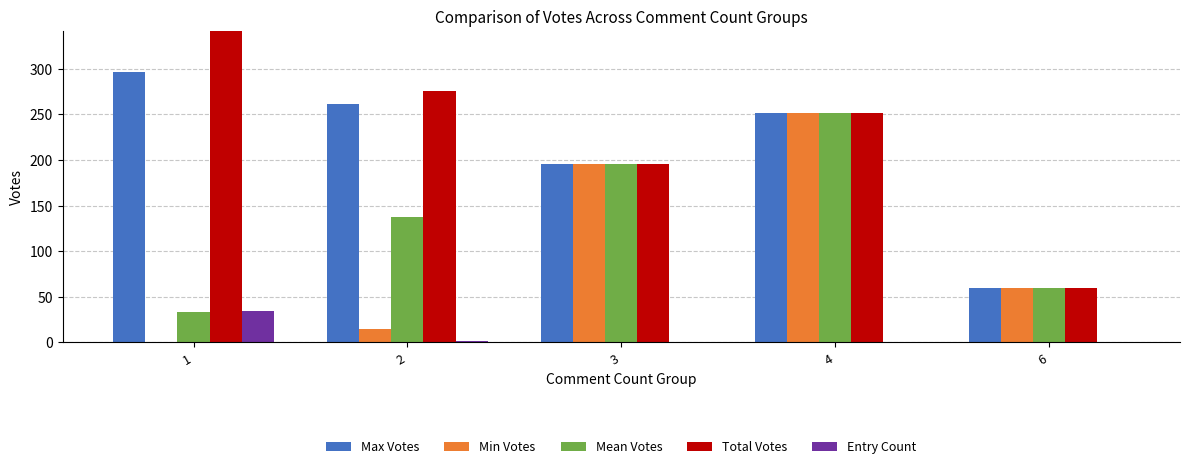

Rank the series at 1 from highest to lowest value.

Total Votes, Max Votes, Entry Count, Mean Votes, Min Votes